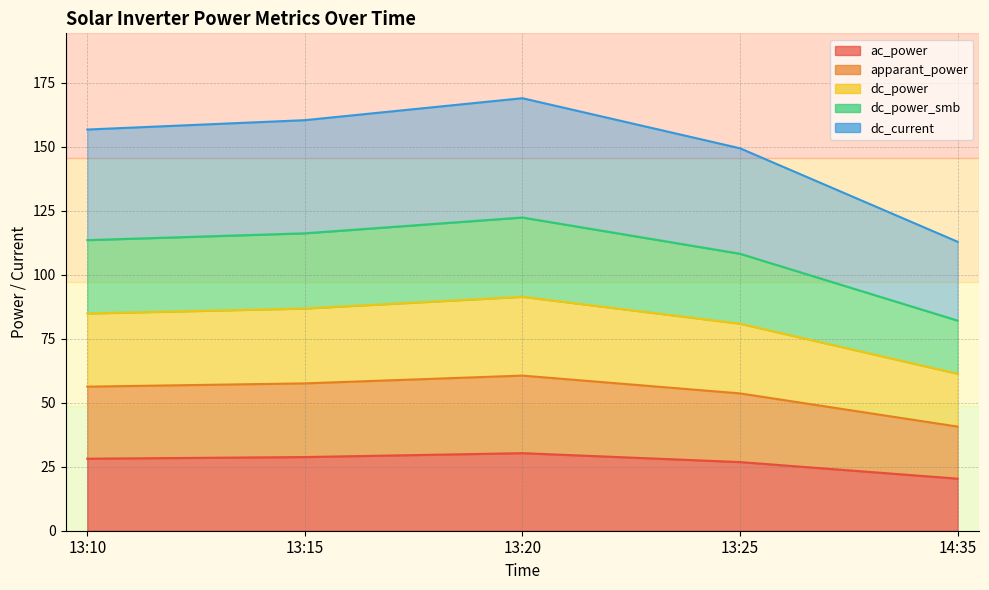

What is the label of the 4th point from the left?

13:25